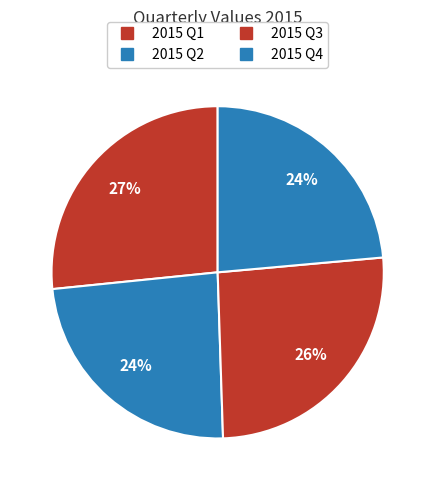

How many slices are in this pie chart?

4